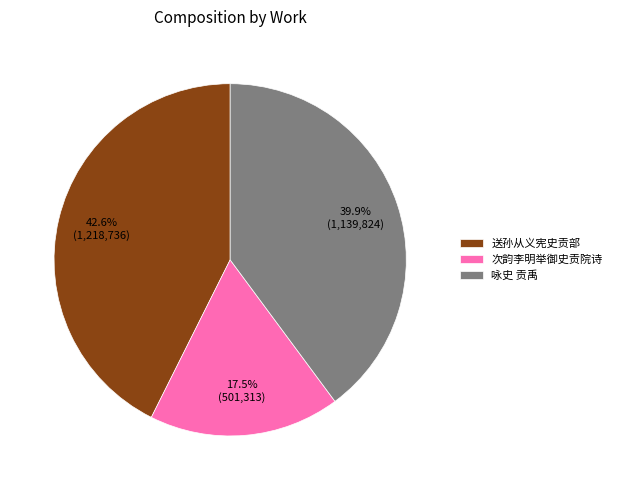

To the nearest percent, what portion does 送孙从义宪史贡部 represent?

43%